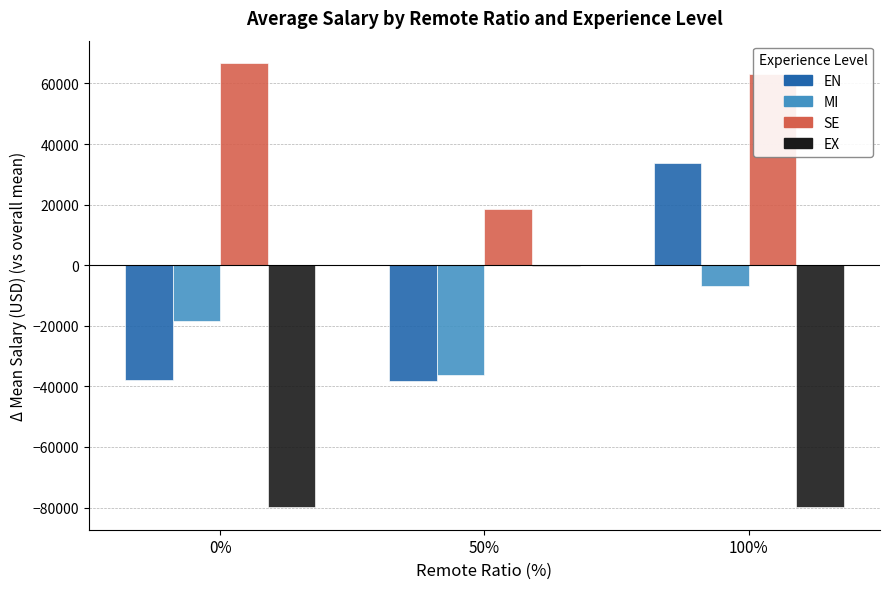

What is the sum of all EX values?

-160081.1